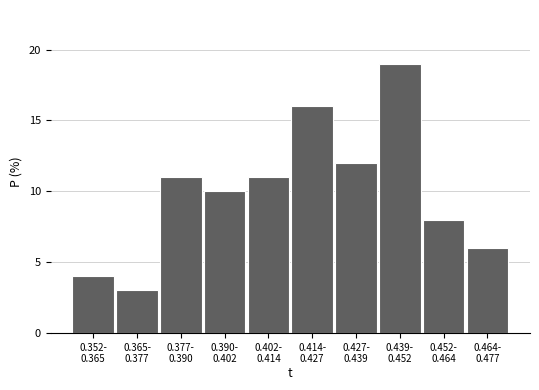

Reading left to right, transcribe all the data shown in this chart.

4	3	11	10	11	16	12	19	8	6